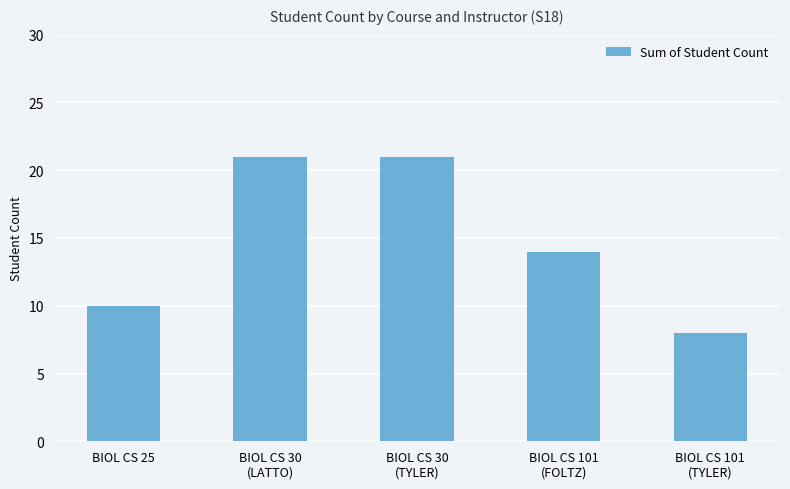

What is the maximum value shown in the chart?

21